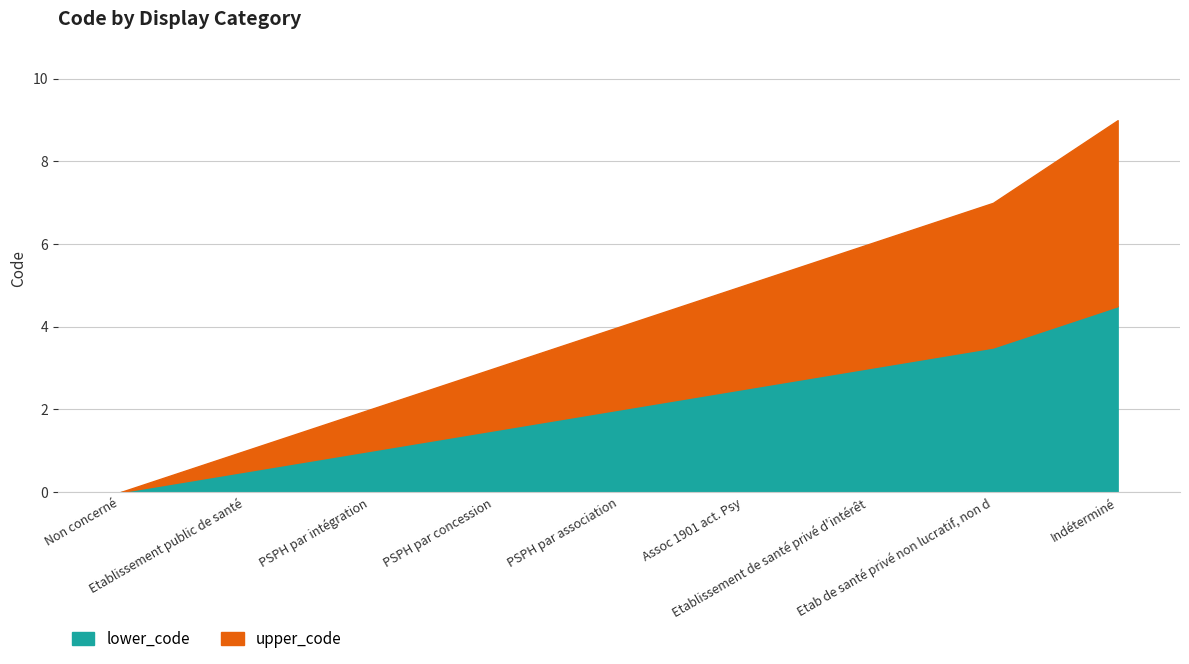

What is the label of the 3rd point from the right?

Etablissement de santé privé d'intérêt